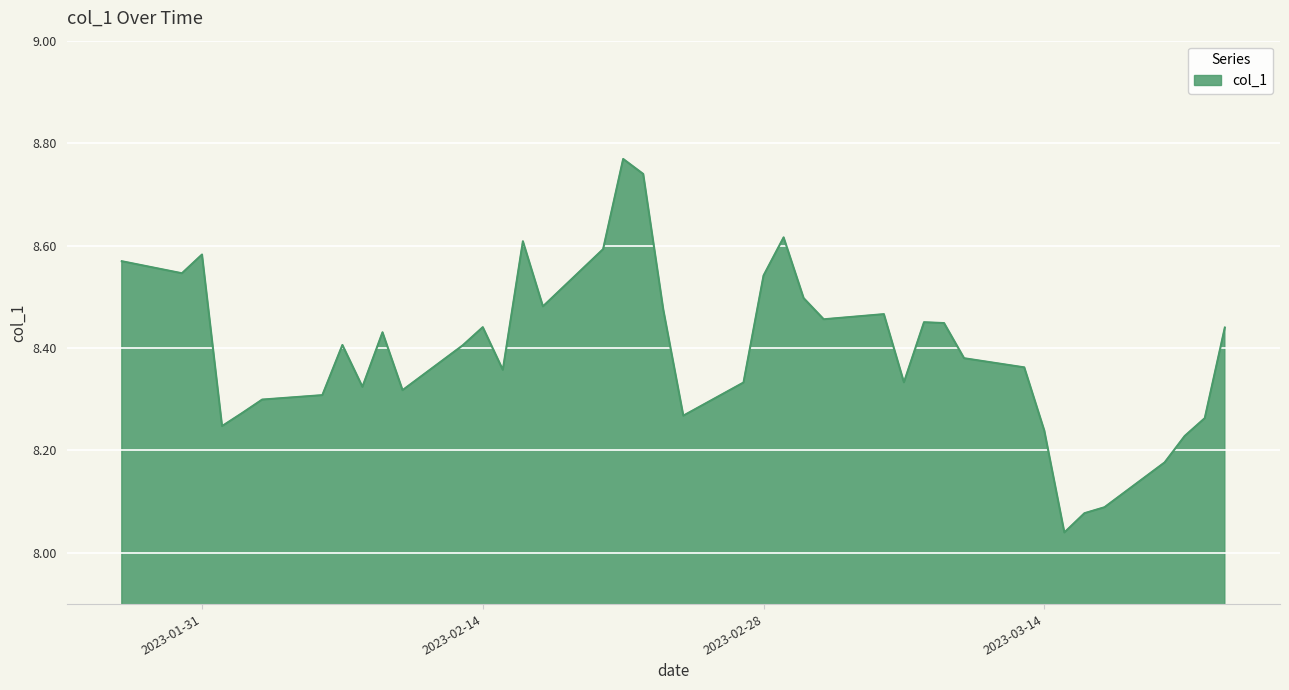

What is the difference between the maximum and minimum values?

0.7